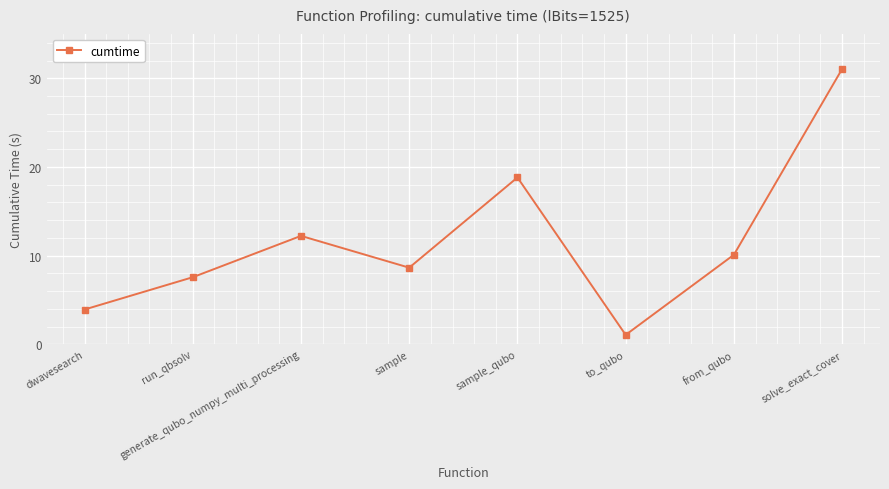

At which label is the value closest to 16?

sample_qubo